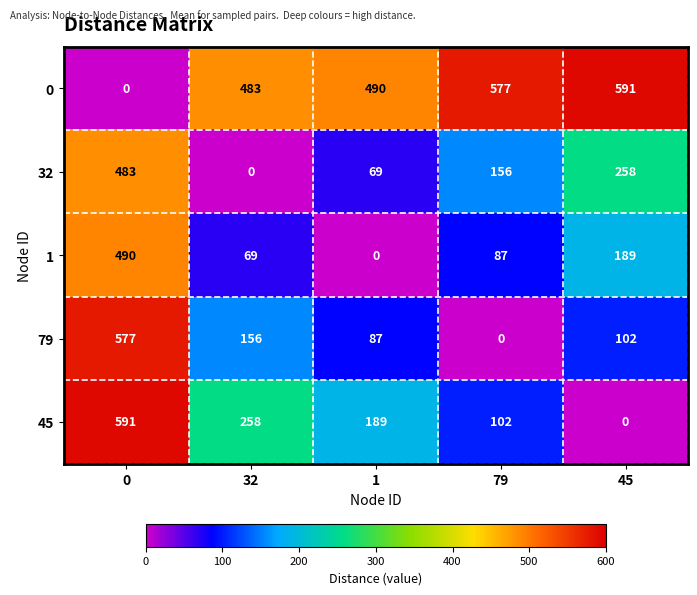

Reading right to left, what are all the values shown in this chart?

0: 45=591	79=577	1=490	32=483	0=0
32: 45=258	79=156	1=69	32=0	0=483
1: 45=189	79=87	1=0	32=69	0=490
79: 45=102	79=0	1=87	32=156	0=577
45: 45=0	79=102	1=189	32=258	0=591